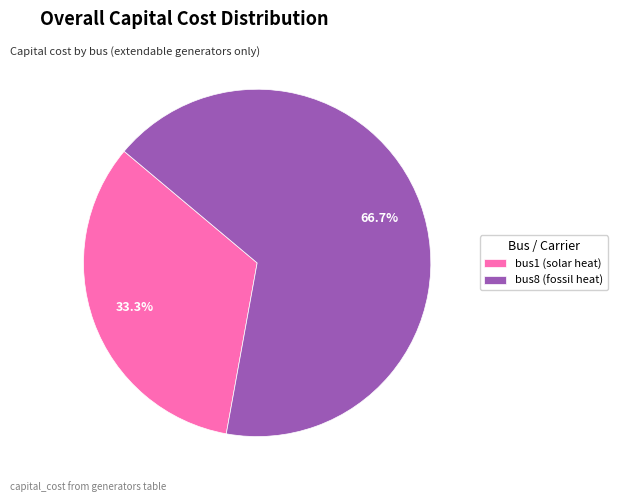

Does bus8 (fossil heat) account for over 50% of the chart?

Yes